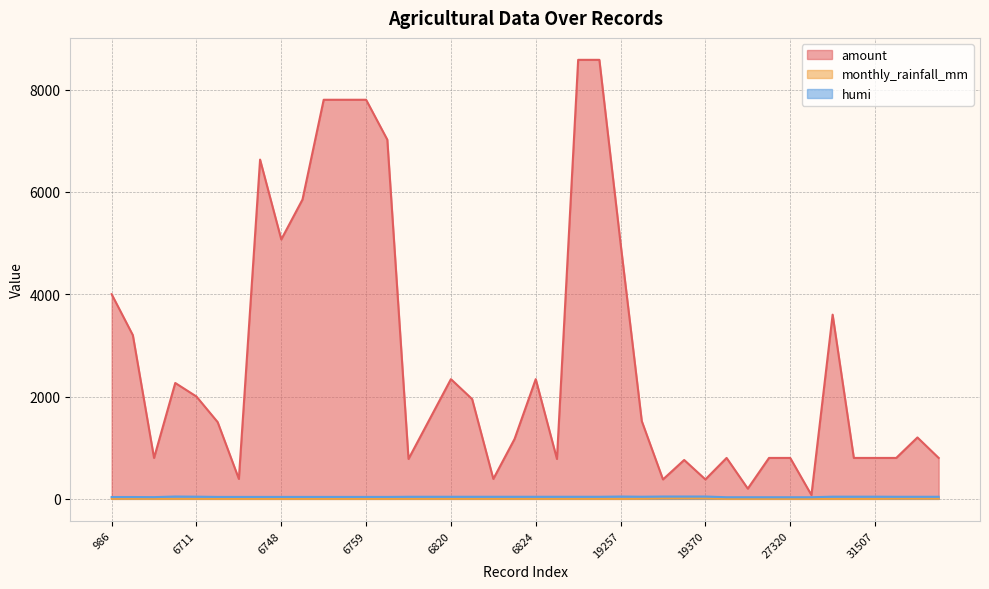

True or false: monthly_rainfall_mm and amount cross at least once.

False